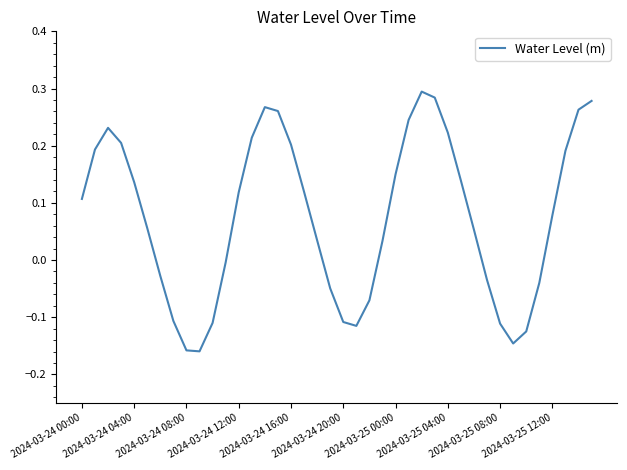

The value at 2024-03-24 16:00 is 0.2. True or false?

True